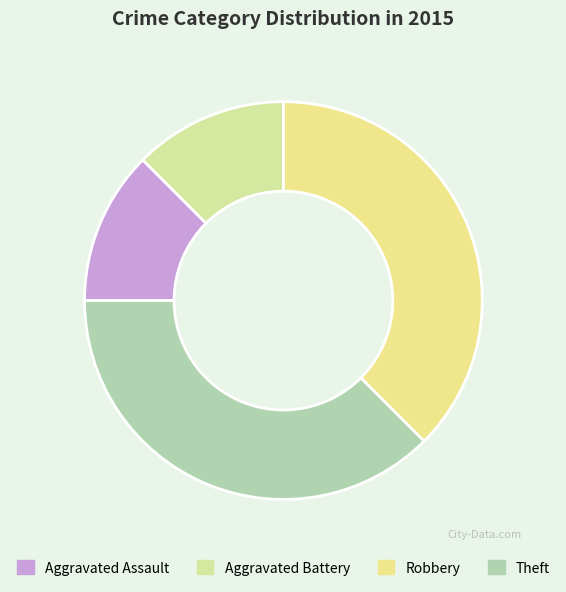

How many segments does this pie chart have?

4